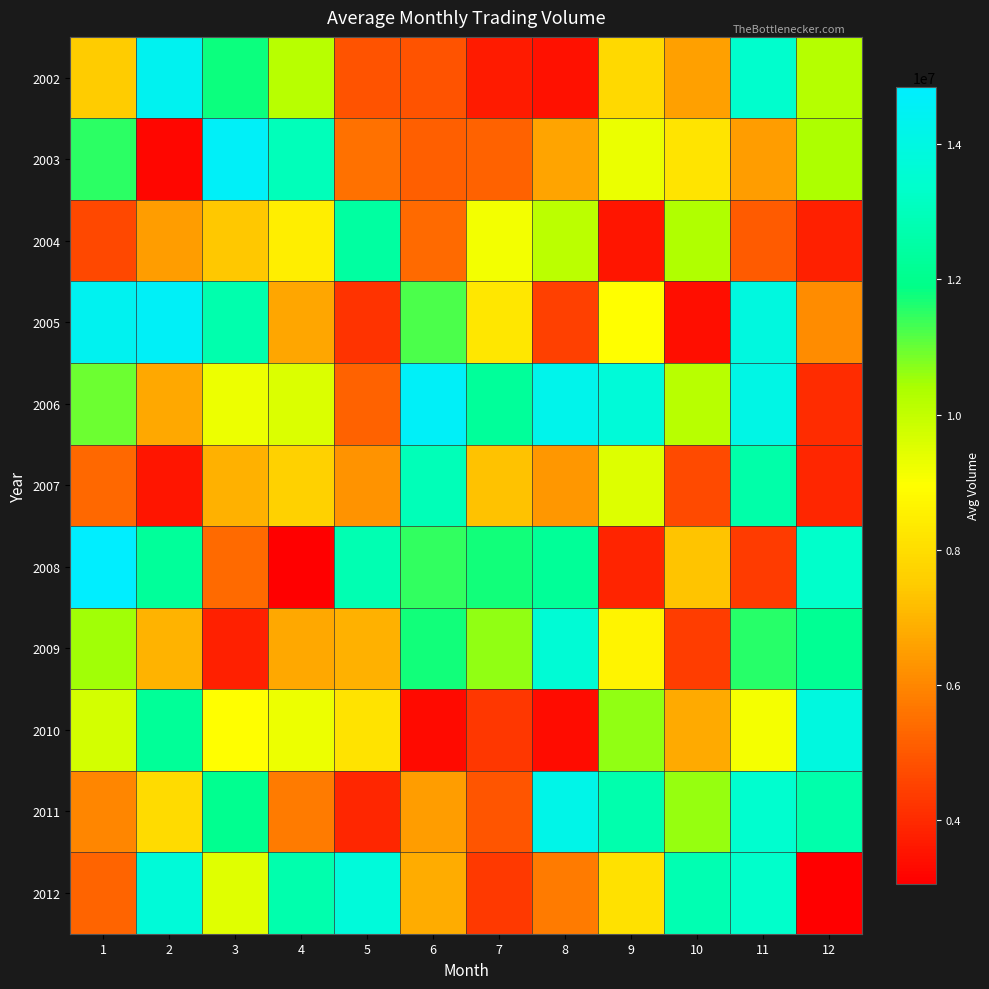

Reading left to right, what are all the values shown in this chart?

2002: 1=7494481.4	2=14408571.7	3=11783927.3	4=10183901.8	5=4872223.7	6=4871934.2	7=3697003.3	8=3436112.5	9=7877314.2	10=6533423.2	11=13394113.7	12=10213380.1
2003: 1=11496870.9	2=3247013.9	3=14638918.2	4=12989311.7	5=5548069.3	6=5181899.6	7=5200854.1	8=6650906.9	9=9297077.2	10=8183340.2	11=6494749.7	12=10342234.7
2004: 1=4673926.3	2=6505735.8	3=7396342.1	4=8472839.8	5=12422111.5	6=5396085.4	7=9170813.3	8=10108974.8	9=3557405.0	10=10290538.2	11=5046289.5	12=3780619.1
2005: 1=14386626.4	2=14587584.4	3=12700768.2	4=6655365.2	5=4172065.4	6=11210796.3	7=8281829.9	8=4464458.8	9=8942122.9	10=3412662.3	11=13911844.8	12=6105359.8
2006: 1=10950267.4	2=6740532.9	3=9240816.3	4=9560523.4	5=5218253.5	6=14635015.5	7=12301593.9	8=14273987.3	9=13737928.2	10=10174799.7	11=14062490.8	12=4061910.0
2007: 1=5351794.3	2=3542727.5	3=6903964.0	4=7664127.5	5=6256188.4	6=12944850.1	7=7281039.9	8=6371214.1	9=9512353.0	10=4691090.7	11=12626363.8	12=3894607.7
2008: 1=14842643.2	2=12266937.2	3=5384588.2	4=3066265.4	5=12785537.1	6=11482288.1	7=11748086.0	8=12255244.2	9=3888535.8	10=7301588.7	11=4390428.7	12=13357241.1
2009: 1=10479577.5	2=6970776.3	3=3762700.2	4=6731787.9	5=6902199.9	6=11755274.1	7=10650689.7	8=13646552.9	9=8666579.1	10=4435131.0	11=11558937.4	12=12129420.6
2010: 1=9735326.4	2=12251606.2	3=8925547.2	4=9272794.0	5=8130492.2	6=3305029.5	7=4294697.1	8=3377150.2	9=10636924.9	10=6772271.8	11=9102848.3	12=13890797.7
2011: 1=5991506.7	2=7924595.1	3=12066613.7	4=5745578.0	5=3923758.9	6=6477017.4	7=4934655.4	8=14156371.8	9=12697444.6	10=10600845.1	11=13457527.1	12=12644064.9
2012: 1=5238840.7	2=13710708.0	3=9472106.9	4=12689281.9	5=13753095.6	6=6816041.7	7=4320623.1	8=5735222.0	9=8125293.5	10=12816177.2	11=13328767.0	12=3083425.6